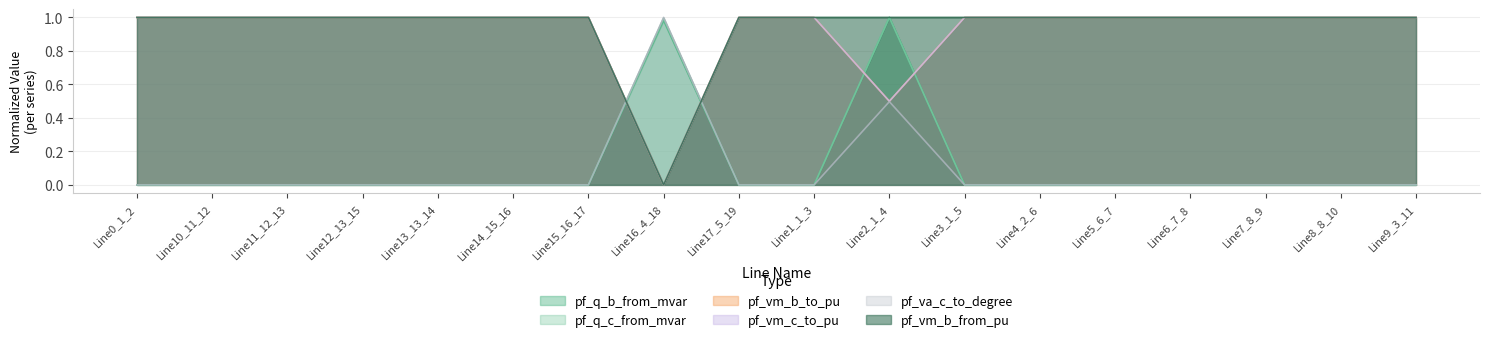

What is the sum of all pf_q_b_from_mvar values?

2.0